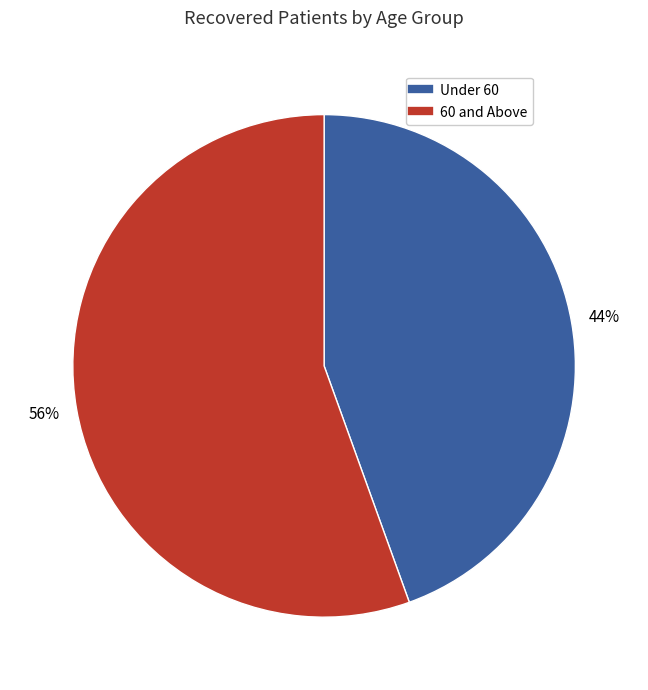

To the nearest percent, what is the average slice percentage?

50%